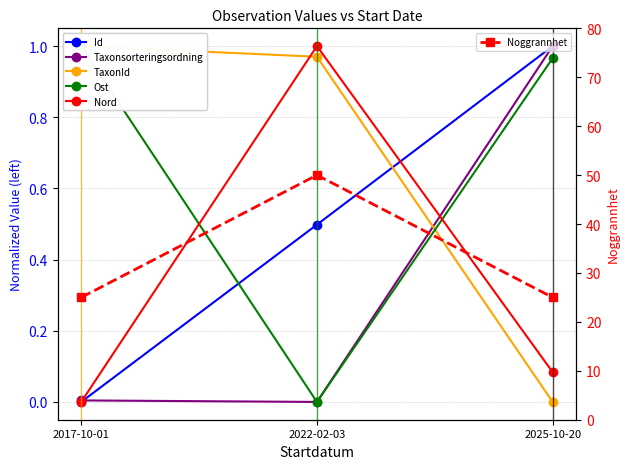

The value of Noggrannhet at 2017-10-01 is 25.0. True or false?

True